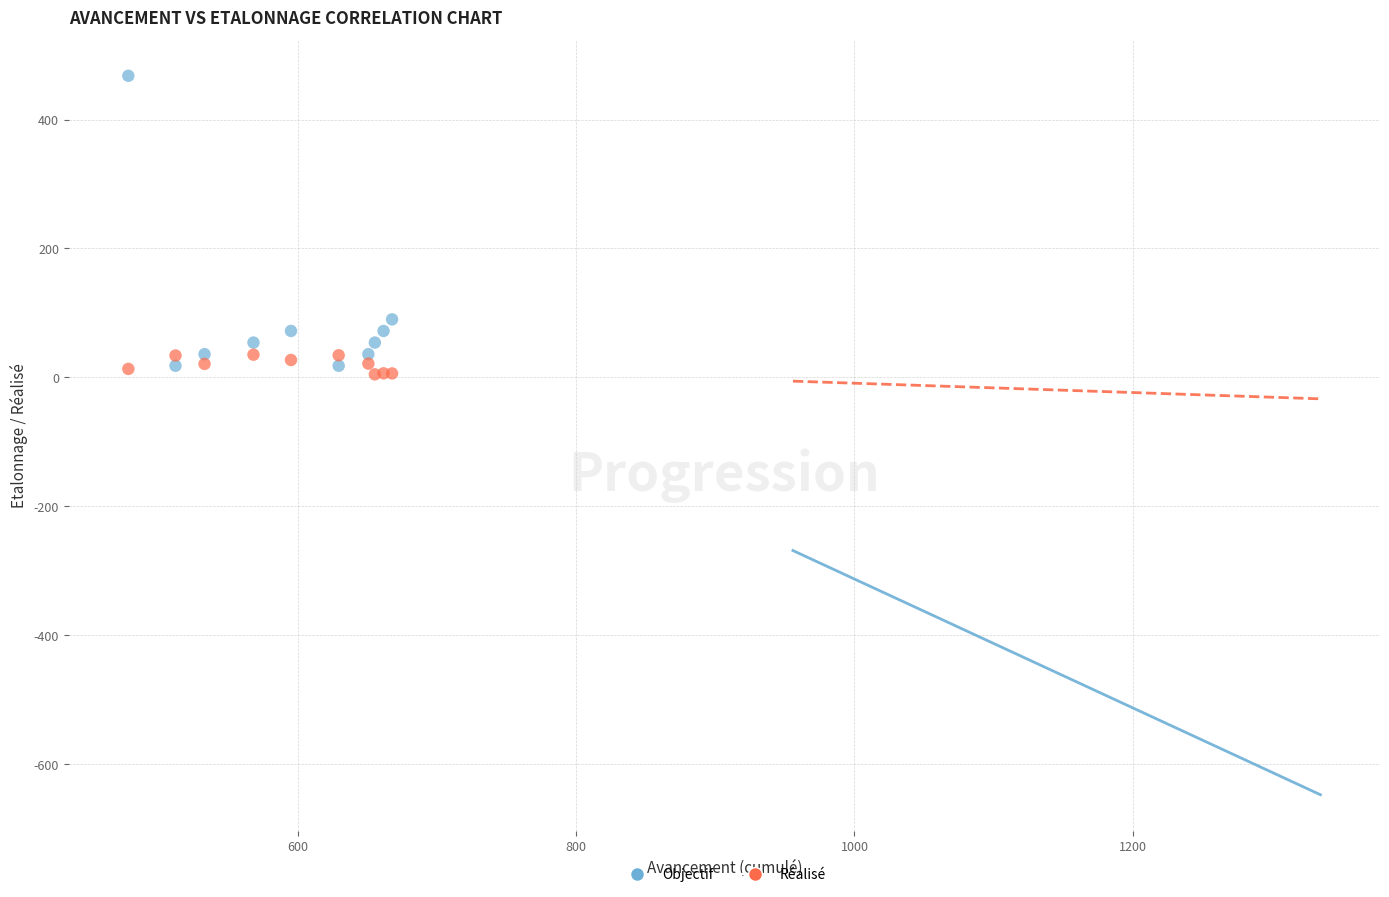

Which series reaches the minimum Y coordinate?

Réalisé